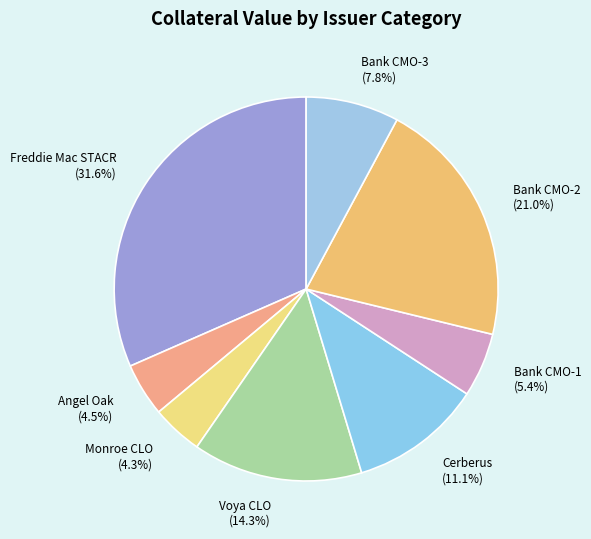

Approximately how many times larger is the value at Bank CMO-3 (7.8%) compared to Bank CMO-2 (21.0%)?

0.4